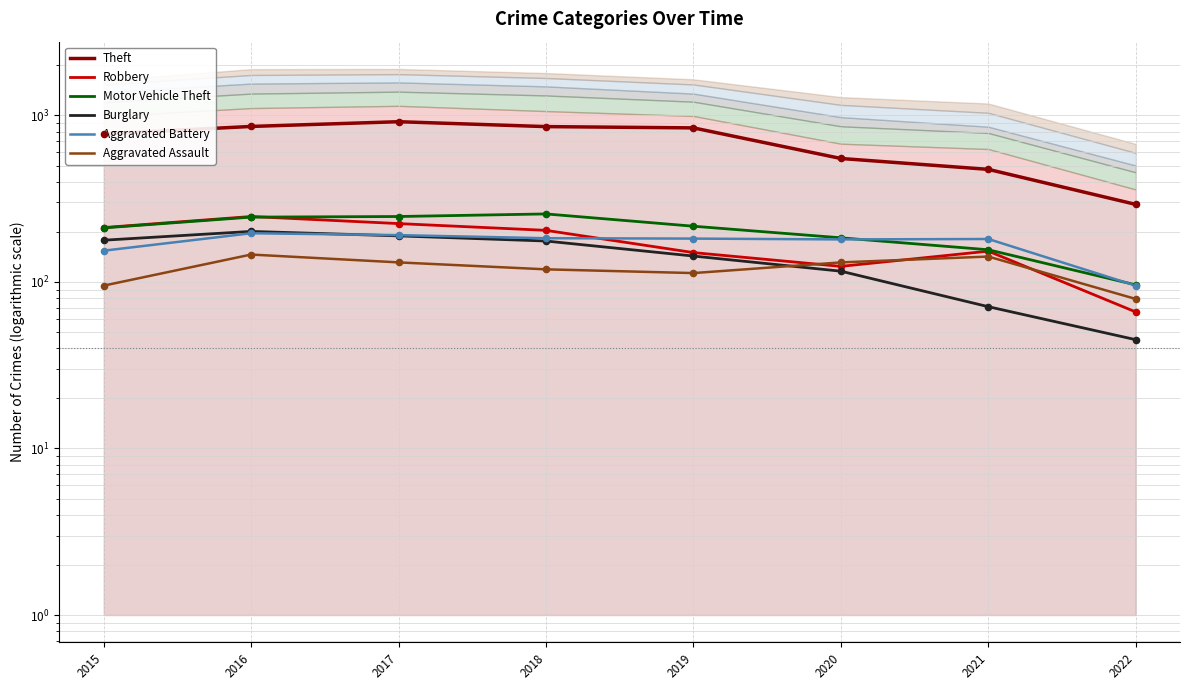

Which series has the largest total across all categories?

Theft